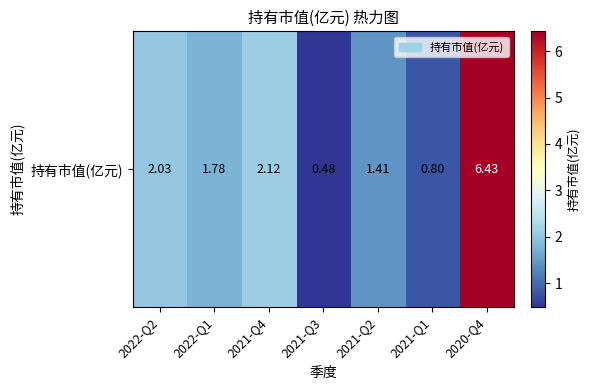

Approximately how many times larger is the value at 2020-Q4 compared to 2021-Q2?

4.6